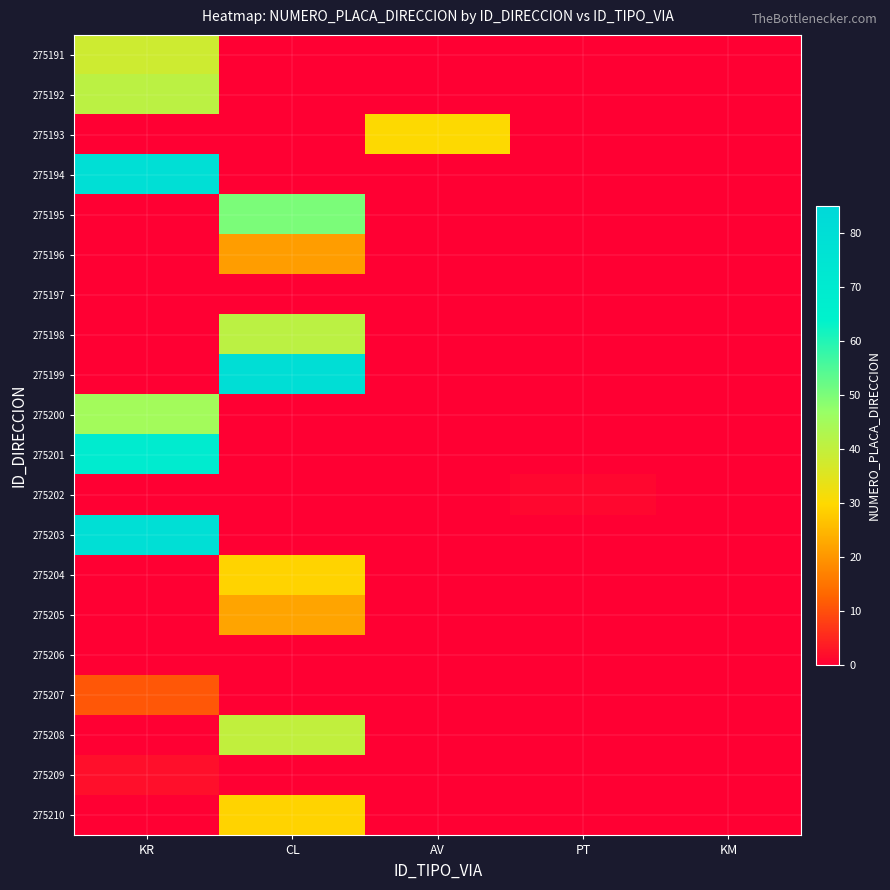

Reading left to right, extract all data points from this chart.

275191: KR=38	CL=0	AV=0	PT=0	KM=0
275192: KR=41	CL=0	AV=0	PT=0	KM=0
275193: KR=0	CL=0	AV=30	PT=0	KM=0
275194: KR=79	CL=0	AV=0	PT=0	KM=0
275195: KR=0	CL=50	AV=0	PT=0	KM=0
275196: KR=0	CL=21	AV=0	PT=0	KM=0
275197: KR=0	CL=0	AV=0	PT=0	KM=0
275198: KR=0	CL=41	AV=0	PT=0	KM=0
275199: KR=0	CL=80	AV=0	PT=0	KM=0
275200: KR=45	CL=0	AV=0	PT=0	KM=0
275201: KR=69	CL=0	AV=0	PT=0	KM=0
275202: KR=0	CL=0	AV=0	PT=1	KM=0
275203: KR=79	CL=0	AV=0	PT=0	KM=0
275204: KR=0	CL=29	AV=0	PT=0	KM=0
275205: KR=0	CL=22	AV=0	PT=0	KM=0
275206: KR=0	CL=0	AV=0	PT=0	KM=0
275207: KR=11	CL=0	AV=0	PT=0	KM=0
275208: KR=0	CL=40	AV=0	PT=0	KM=0
275209: KR=2	CL=0	AV=0	PT=0	KM=0
275210: KR=0	CL=29	AV=0	PT=0	KM=0